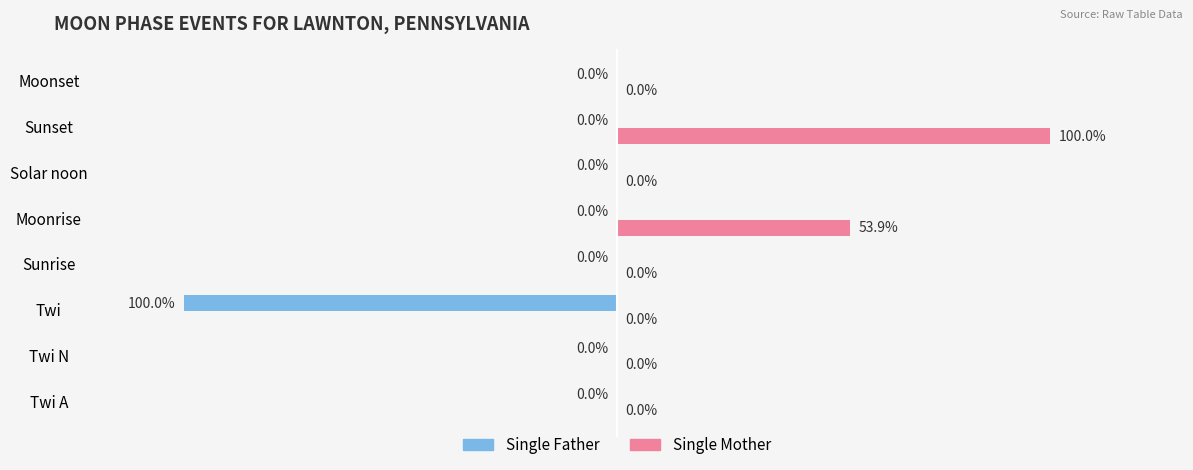

What are all the series names shown in the legend?

Single Father, Single Mother